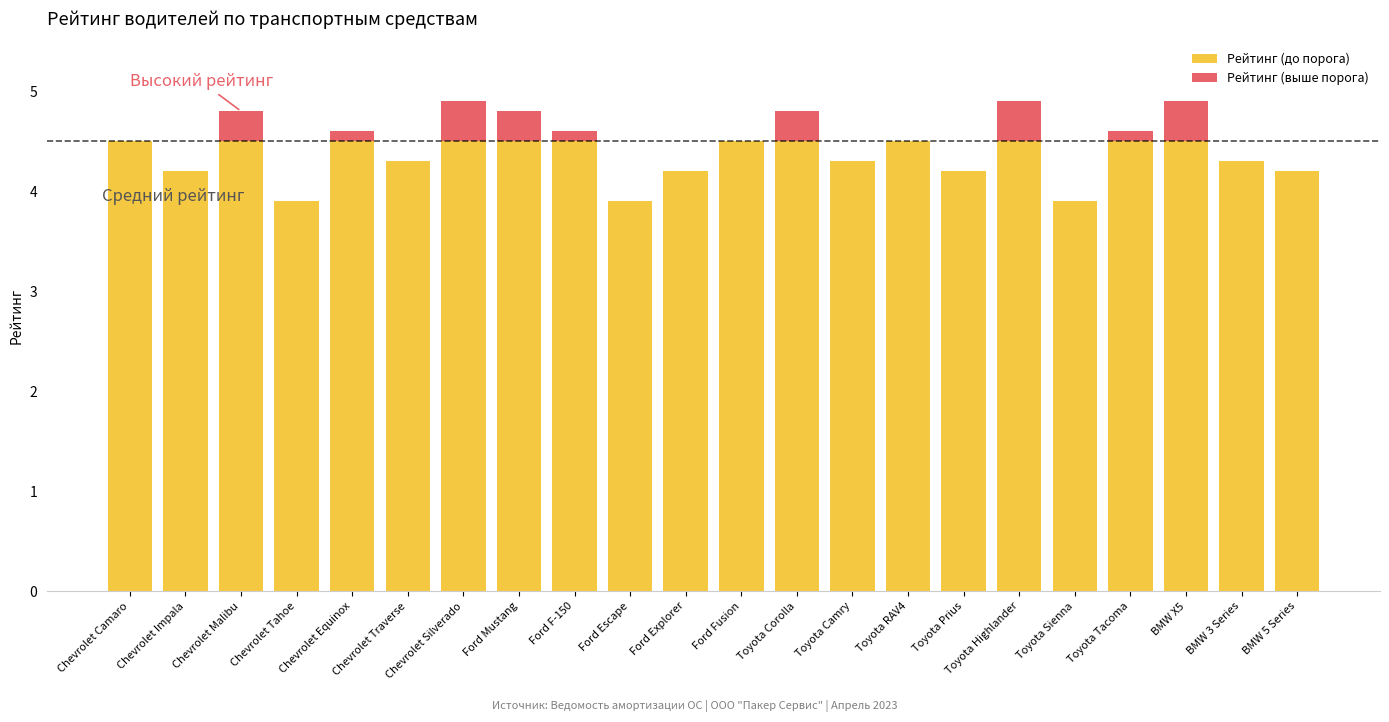

How many bars are there in each group?

2